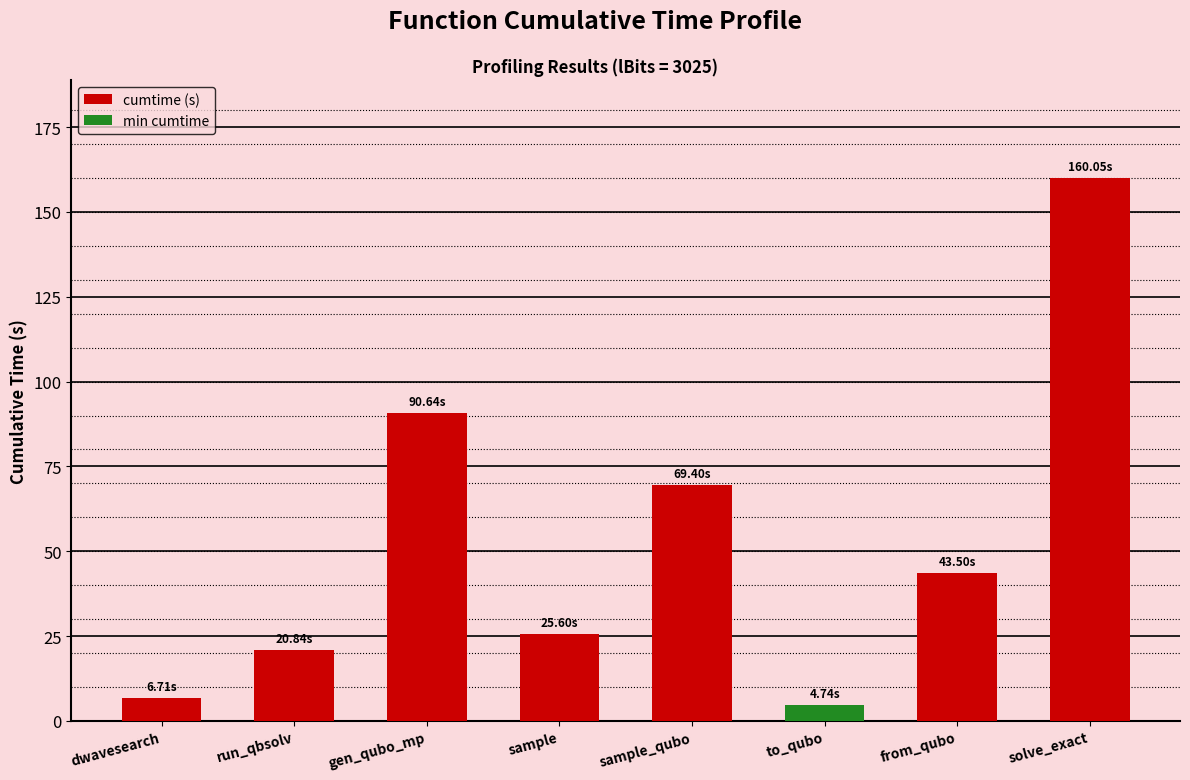

The chart shows a value of 104.0 at sample_qubo. True or false?

False